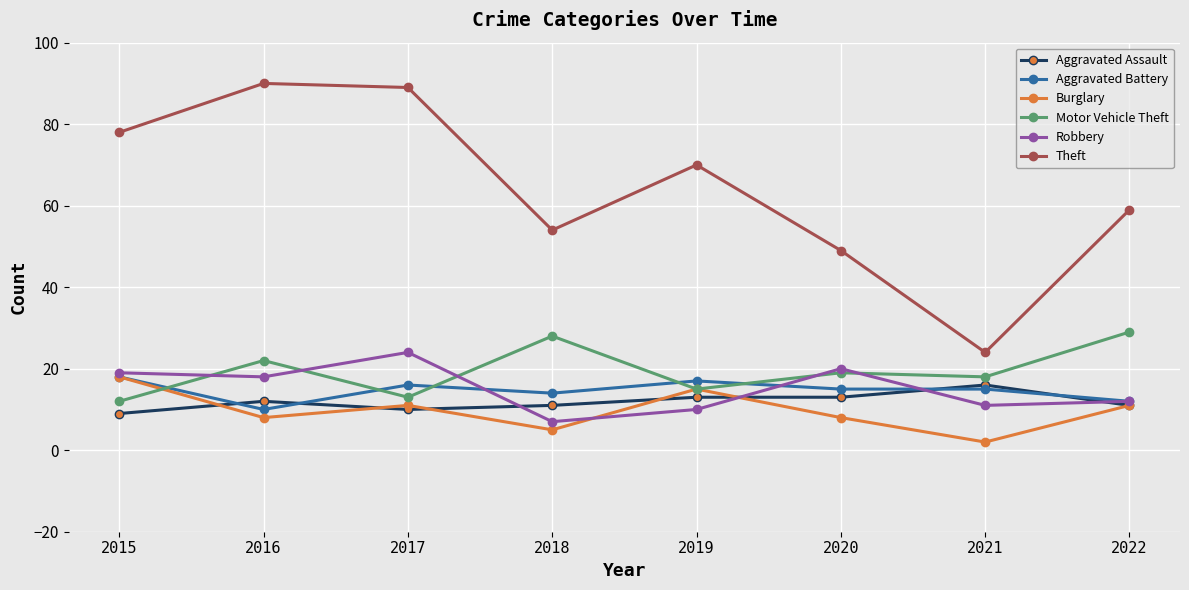

Reading left to right, transcribe all the data shown in this chart.

Aggravated Assault: 9	12	10	11	13	13	16	11
Aggravated Battery: 18	10	16	14	17	15	15	12
Burglary: 18	8	11	5	15	8	2	11
Motor Vehicle Theft: 12	22	13	28	15	19	18	29
Robbery: 19	18	24	7	10	20	11	12
Theft: 78	90	89	54	70	49	24	59